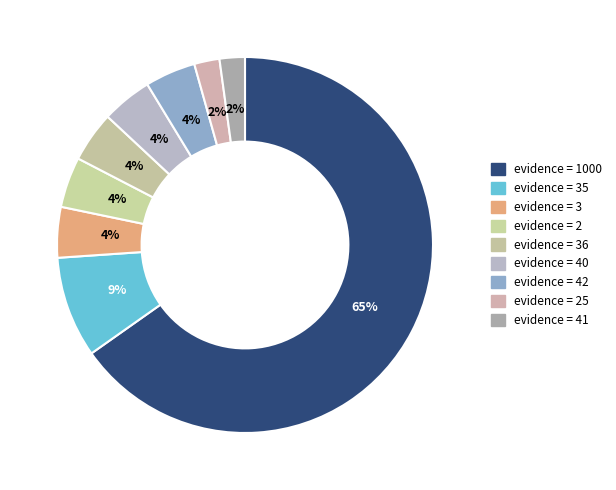

How many segments does this pie chart have?

9